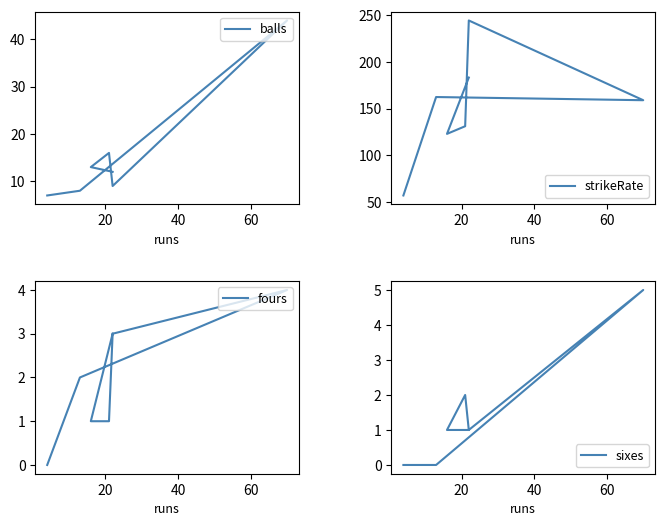

How many interior local peaks does the fours series have?

1